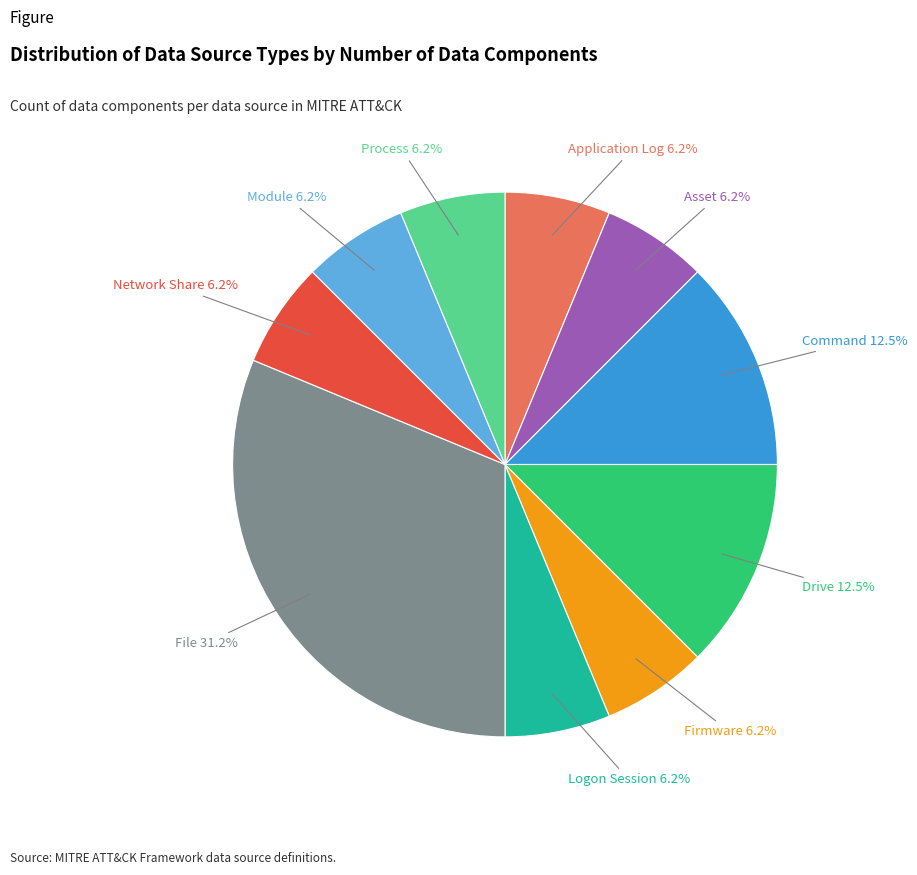

Is there a majority slice in this chart?

No